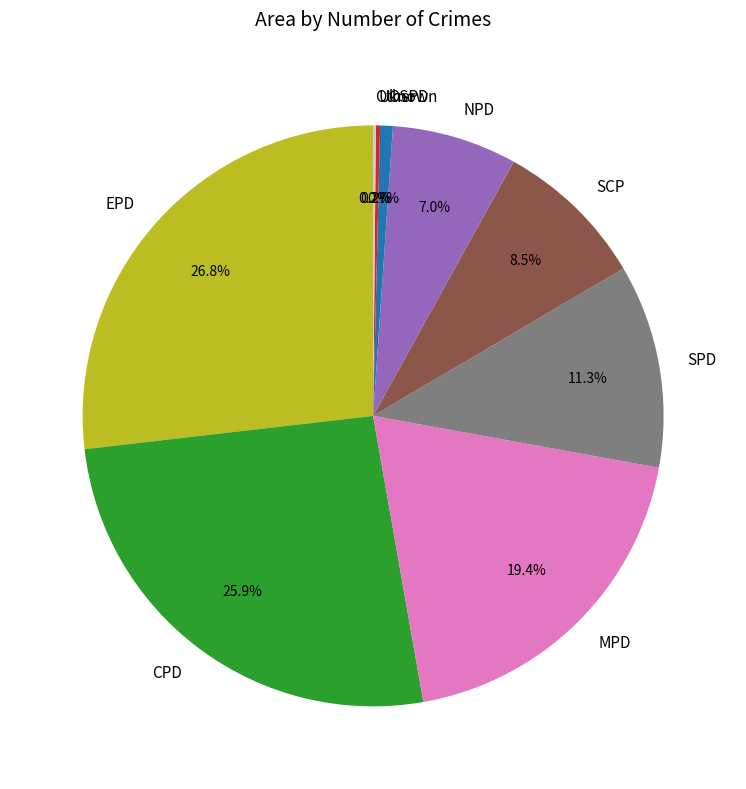

Is there any slice that represents more than half of the pie?

No